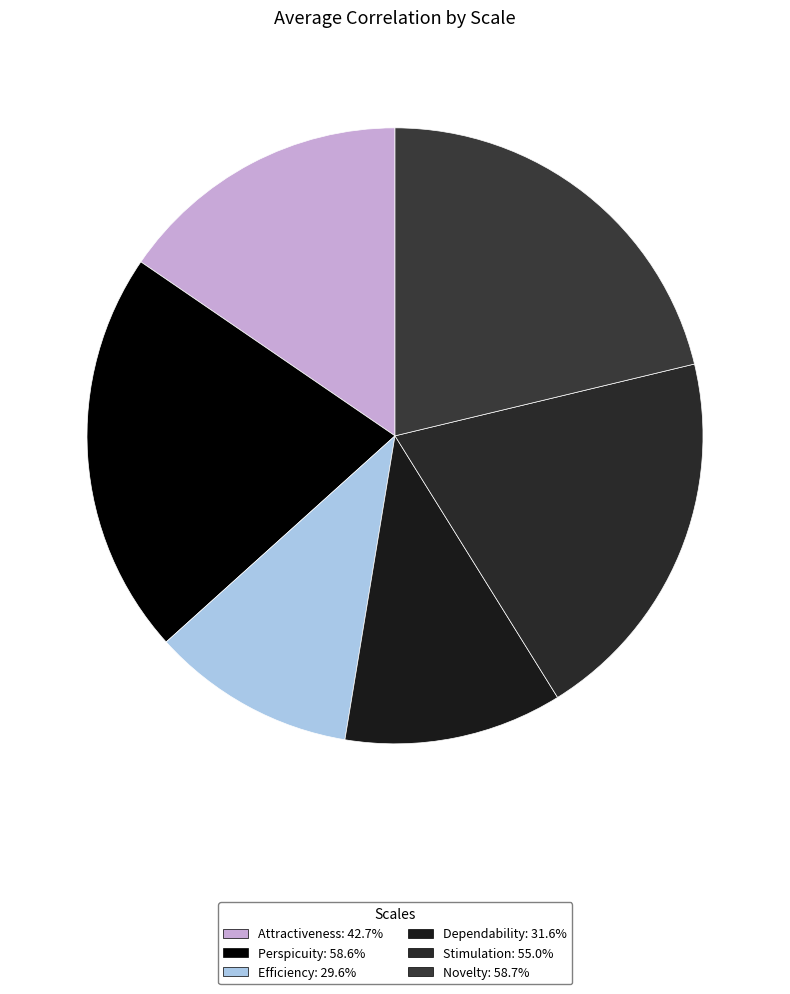

How many slices are in this pie chart?

6